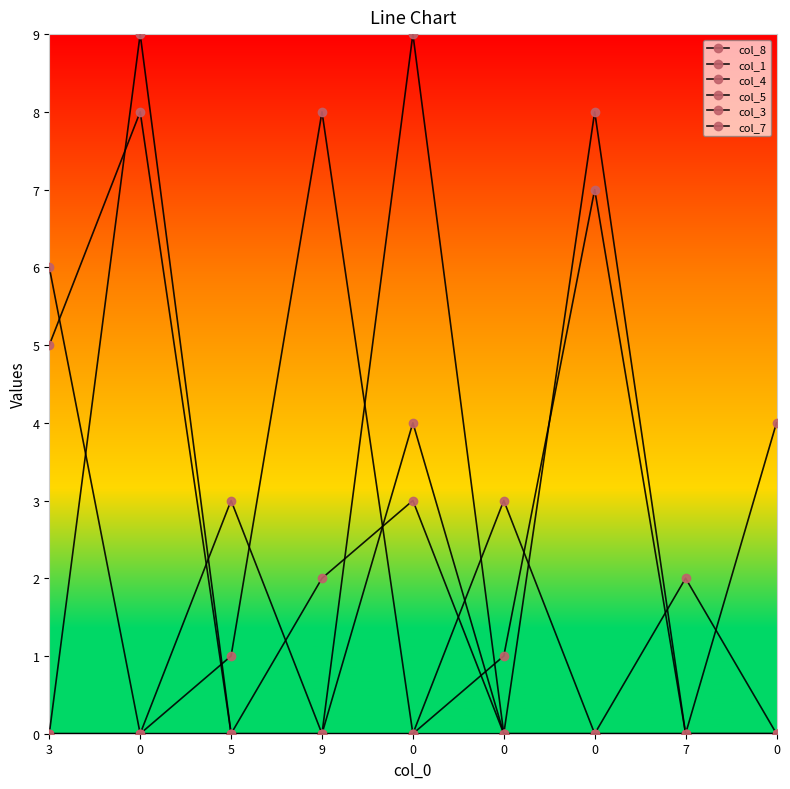

List the series in order of their peak value, highest first.

col_1, col_4, col_8, col_5, col_7, col_3